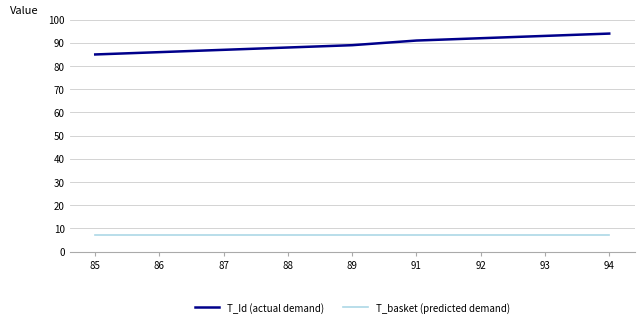

True or false: T_Id (actual demand) has a value of 28 at 86.

False